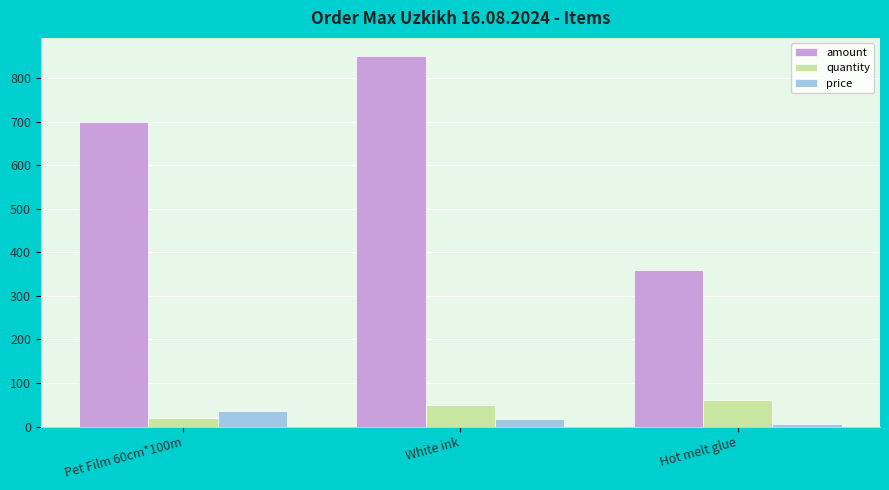

What is the smallest value displayed?

6